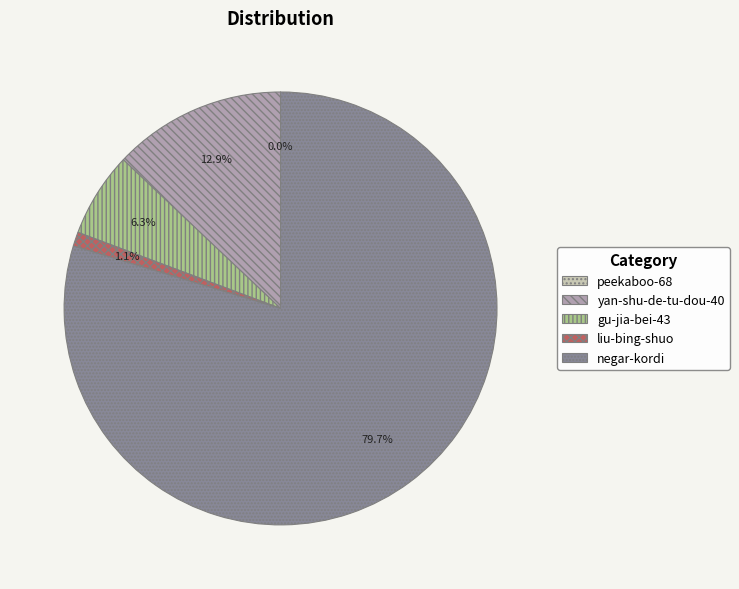

The yan-shu-de-tu-dou-40 slice represents 13% of the pie. True or false?

True